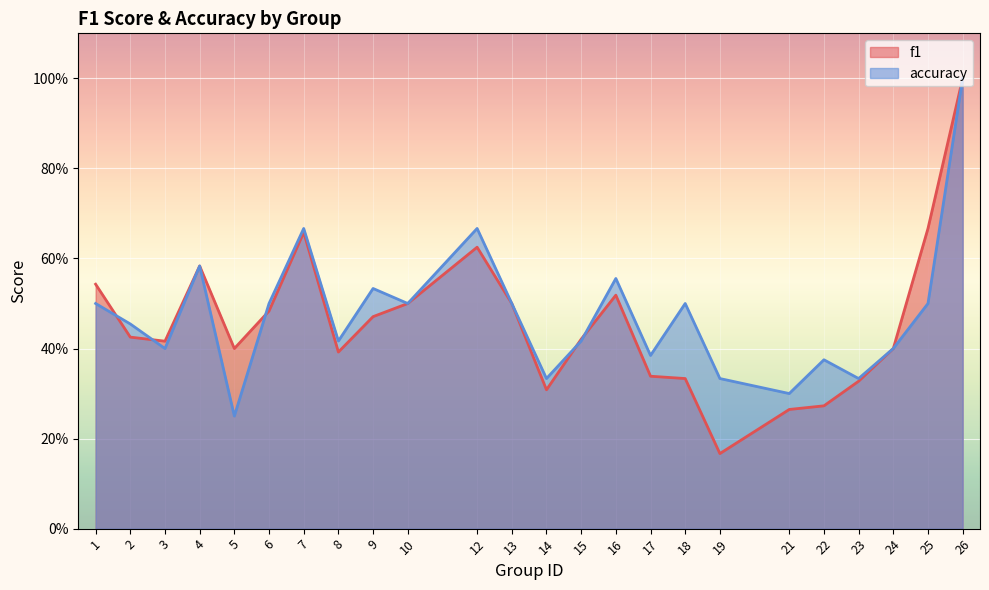

In f1, how many points are higher than both neighbors (excluding endpoints)?

4